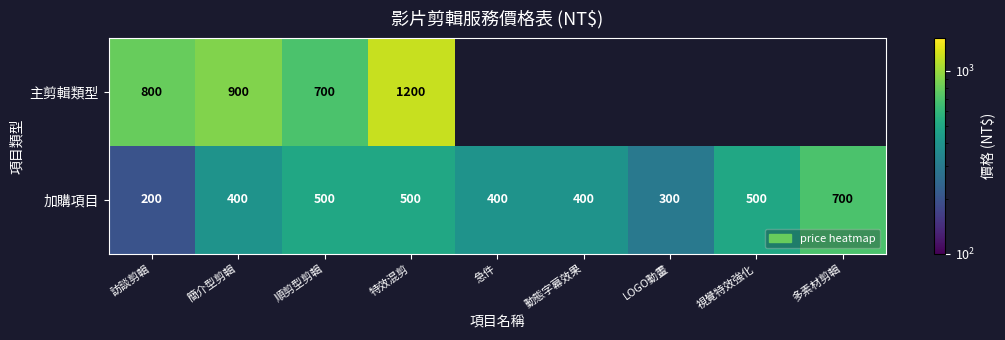

What is the difference between the highest and lowest values at 多素材剪輯?

700